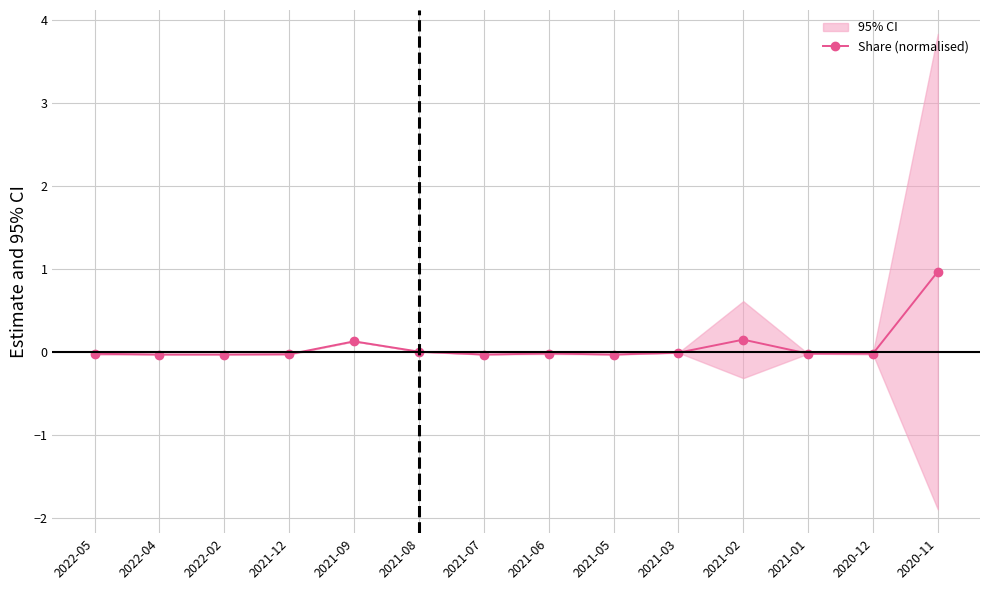

What is the difference between the values at 2020-11 and 2021-05?

1.0